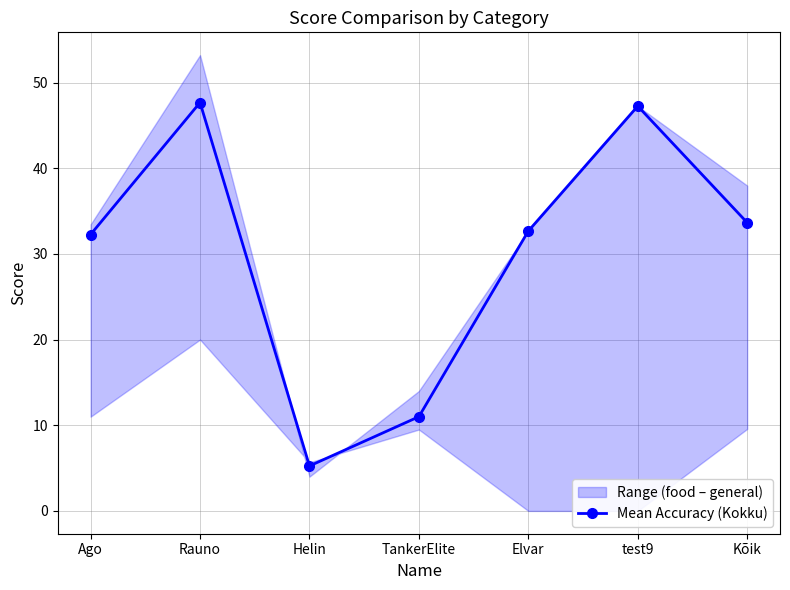

What is the value of the Mean Accuracy (Kokku) point at the 1st from the left?

32.3